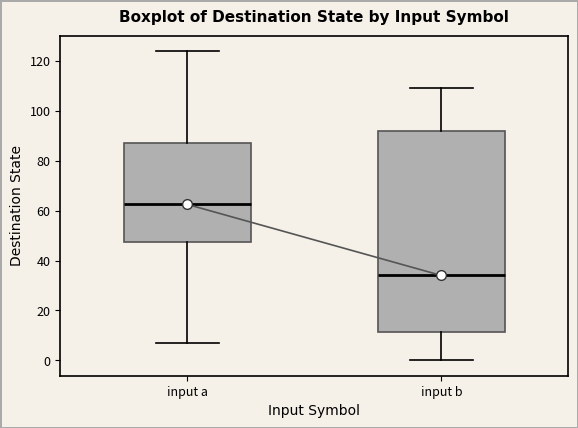

Reading left to right, transcribe this box plot: for each box, give where its median line is, the range the box spans, and where its two whiskers end, as read against the y-axis. The values are not printed on the chart, so give them approximately, as read against the axis.

input a: median 62, box 48 to 88, whiskers 8 to 124
input b: median 34, box 12 to 92, whiskers 0 to 110